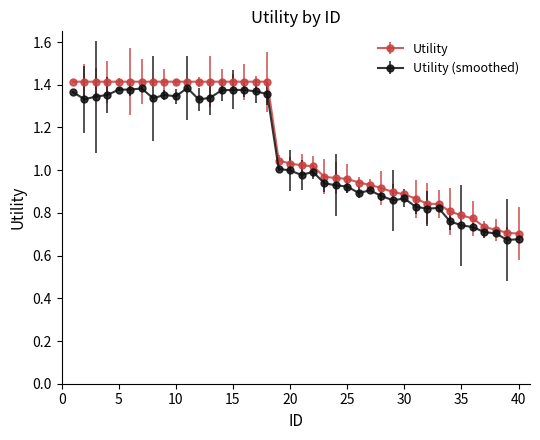

True or false: Utility (smoothed) has more than 1 interior local peaks.

True